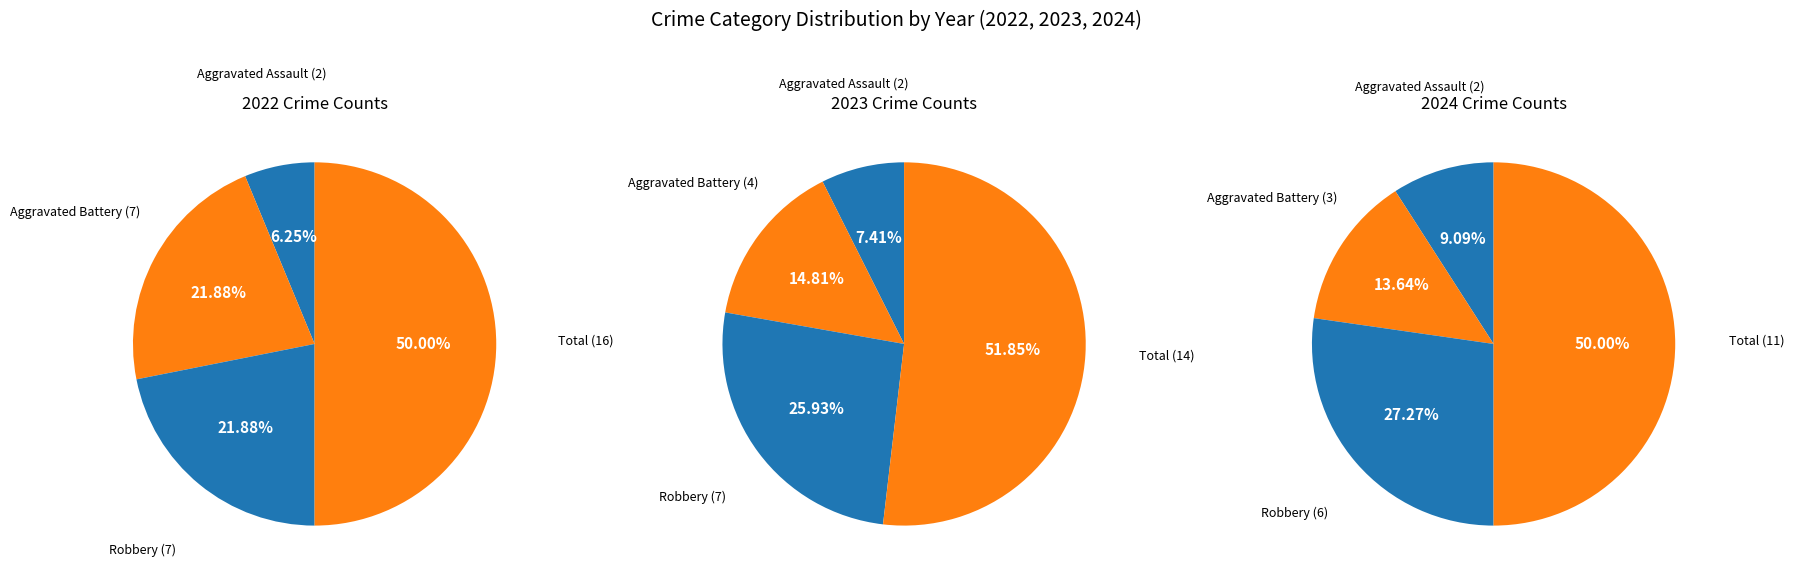

What is the largest slice in the pie chart?

Total